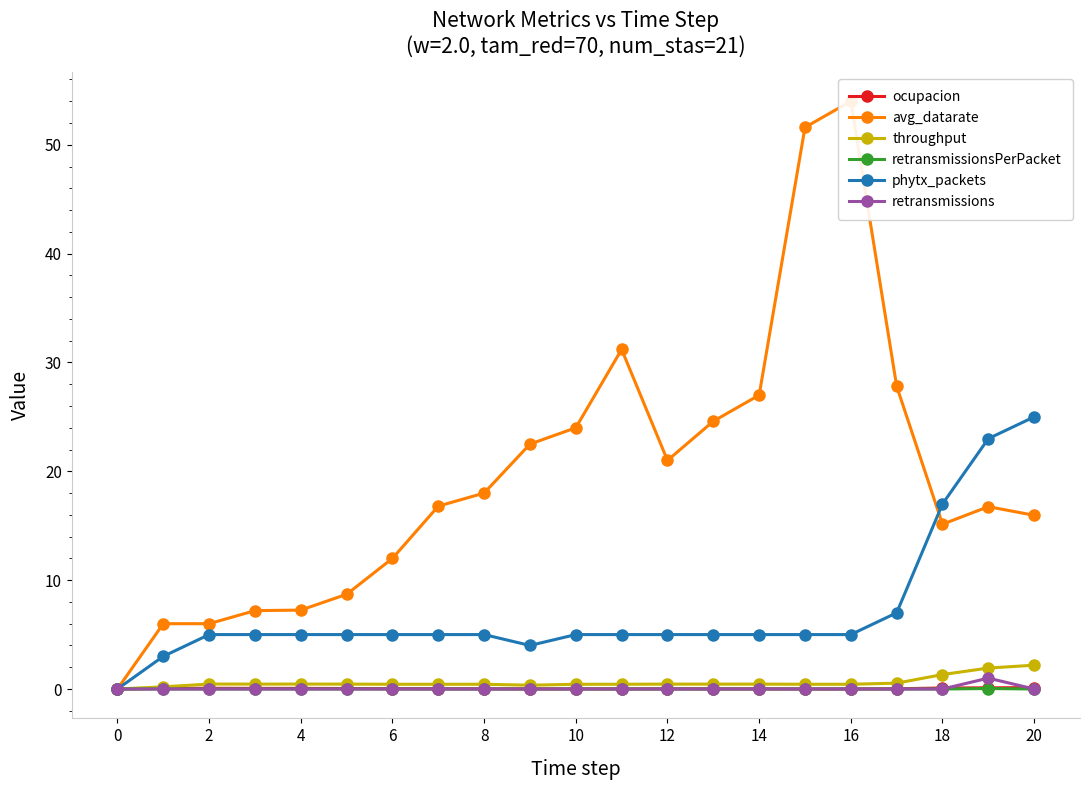

Count the number of categories in the chart.

21